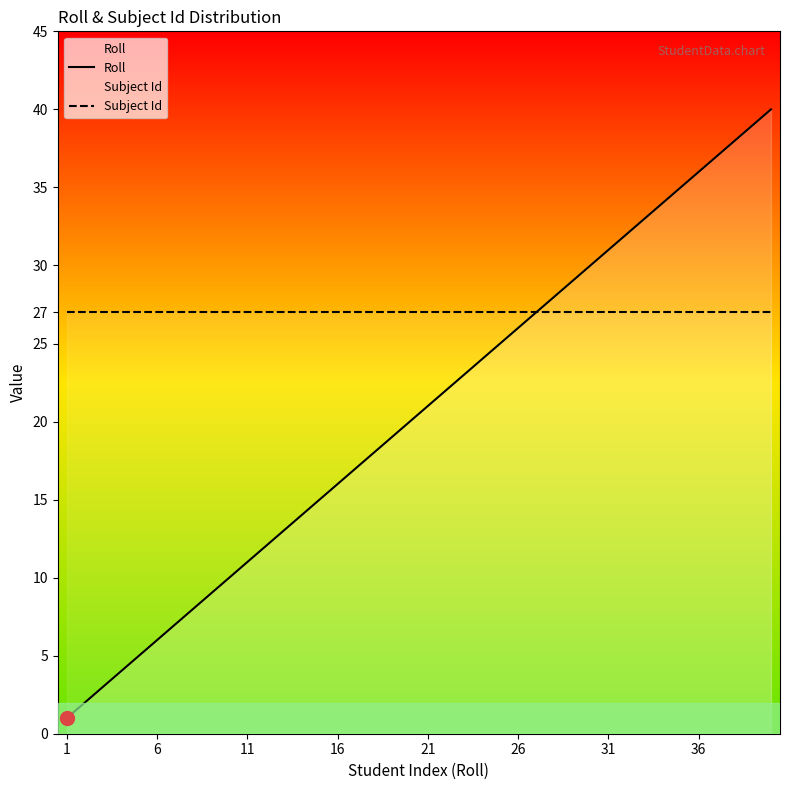

True or false: Subject Id and Roll cross at least once.

False